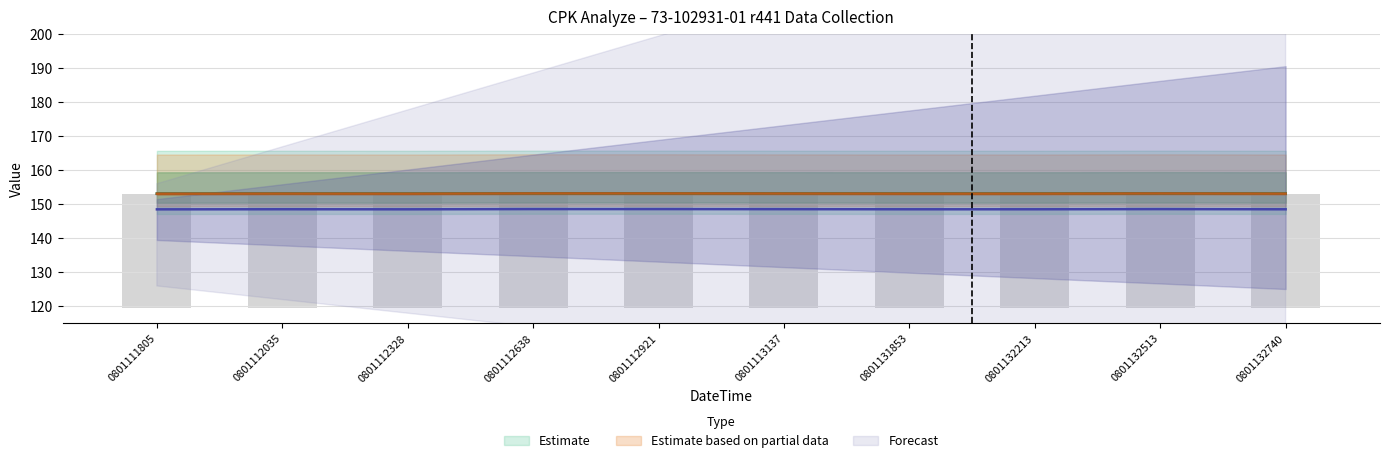

What is the difference between the maximum and minimum values in the Measure series?

0.1